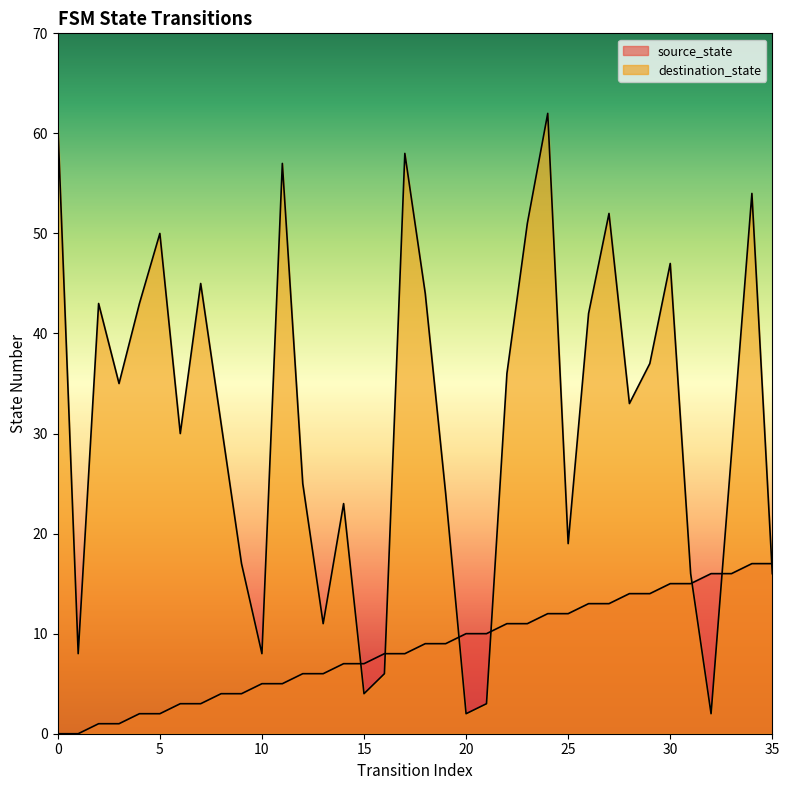

List the series in order of their overall mean, lowest first.

source_state, destination_state